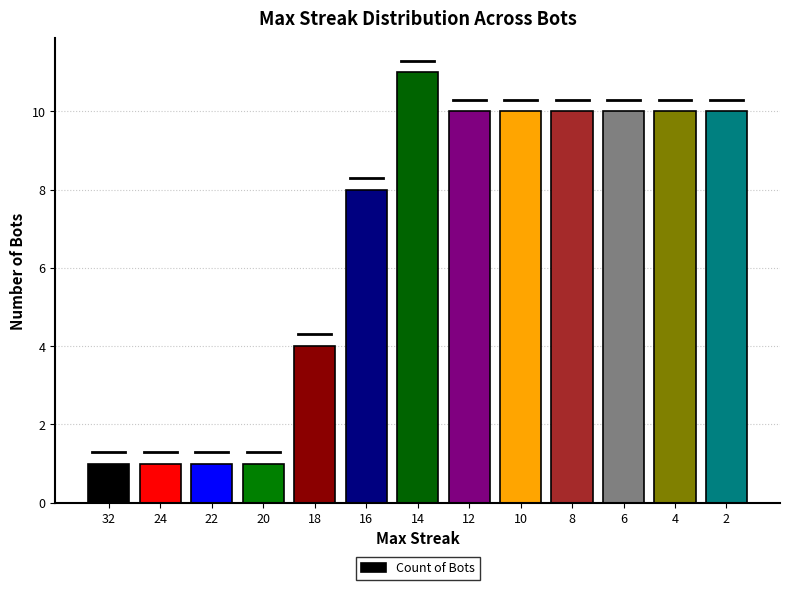

Which label corresponds to the largest value in the chart?

14